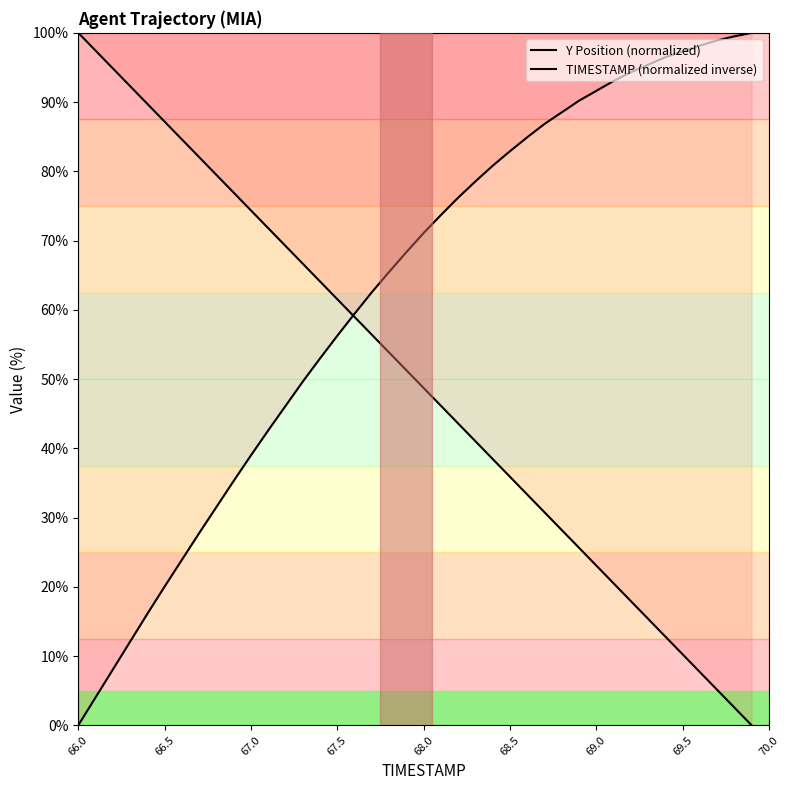

Reading right to left, what are all the values shown in this chart?

Y Position (normalized): 100.0	99.5	98.9	98.2	97.3	96.5	95.4	94.3	93.0	91.6	90.2	88.5	86.8	84.9	82.9	80.8	78.5	76.2	73.7	71.1	68.3	65.5	62.5	59.4	56.2	53.0	49.6	46.1	42.6	39.0	35.3	31.5	27.7	23.9	20.0	16.1	12.1	8.0	4.0	0.0
TIMESTAMP (normalized inverse): 0.0	2.6	5.1	7.7	10.3	12.8	15.4	17.9	20.5	23.1	25.6	28.2	30.8	33.3	35.9	38.5	41.0	43.6	46.2	48.7	51.3	53.8	56.4	59.0	61.5	64.1	66.7	69.2	71.8	74.4	76.9	79.5	82.1	84.6	87.2	89.7	92.3	94.9	97.4	100.0